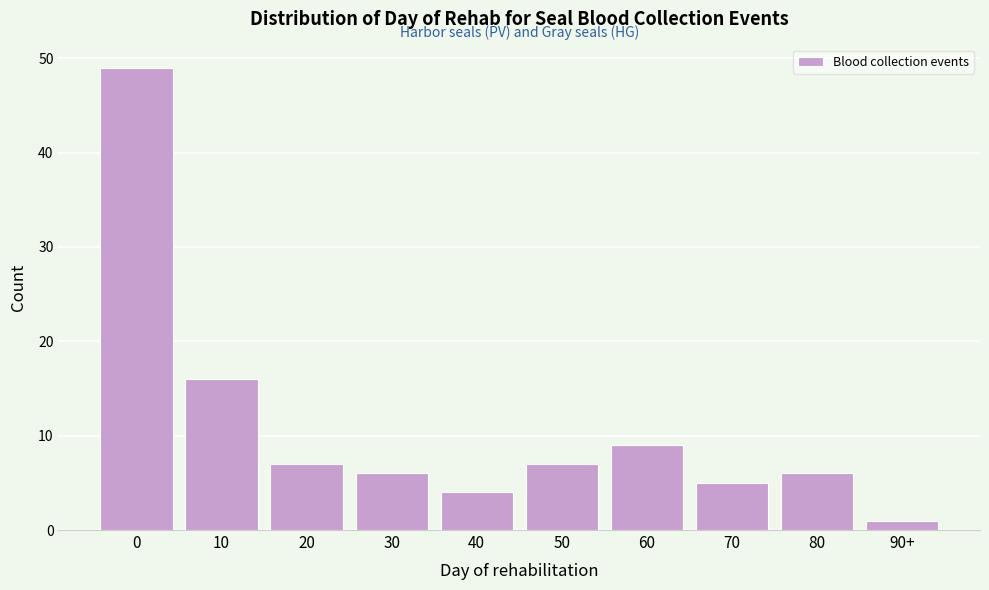

Reading left to right, extract all data points from this chart.

0=49	10=16	20=7	30=6	40=4	50=7	60=9	70=5	80=6	90+=1